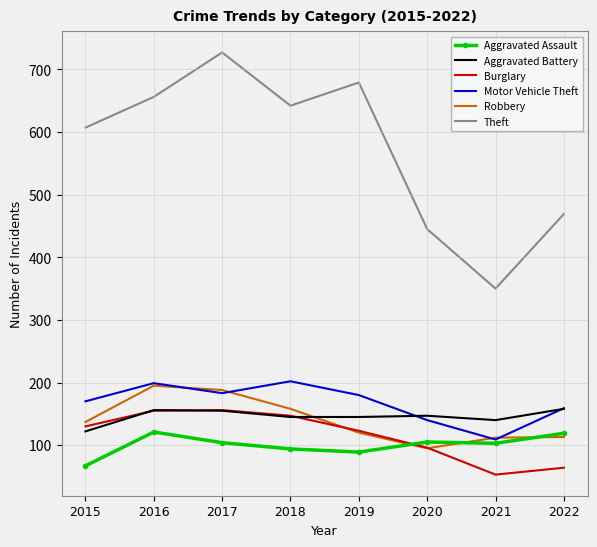

What is the difference between the second highest and minimum values in the Theft series?

329